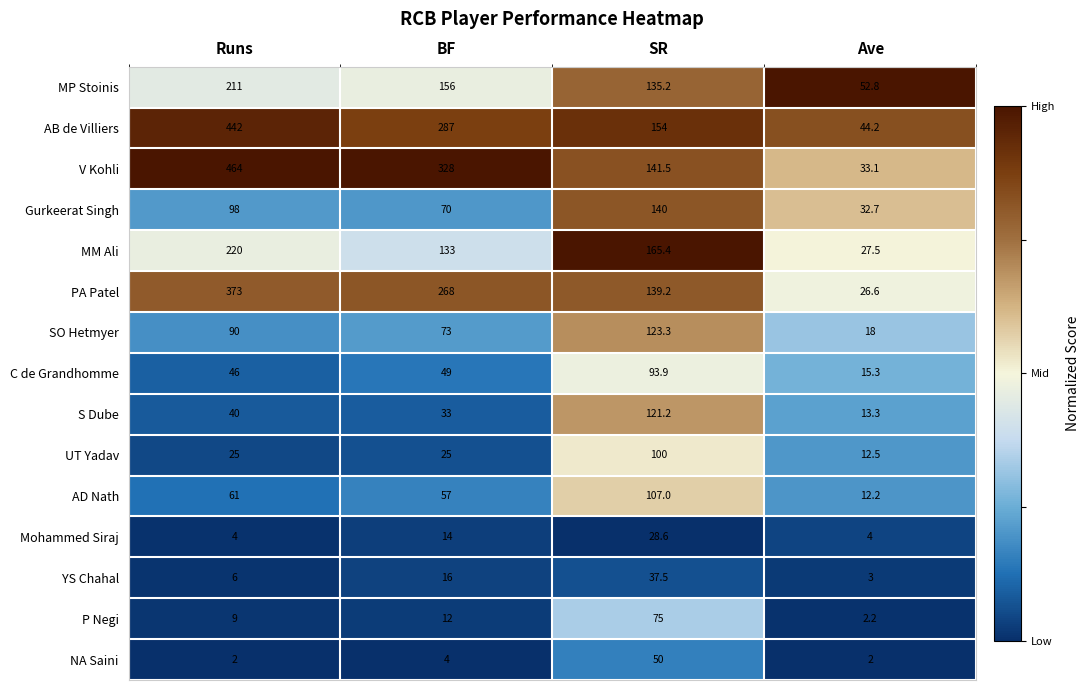

Is it true that UT Yadav equals 12.5 at Ave?

True